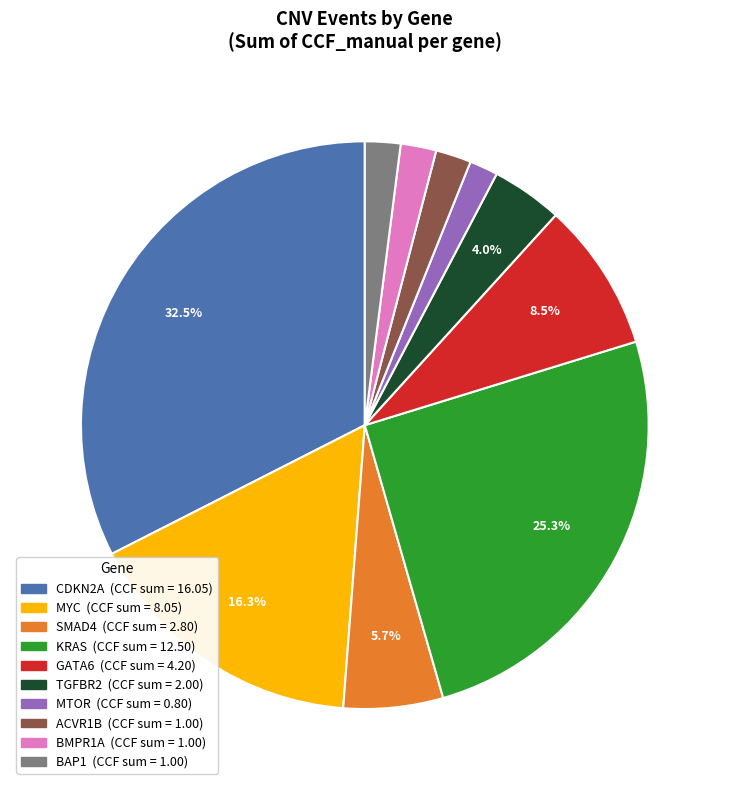

How many slices are in this pie chart?

10